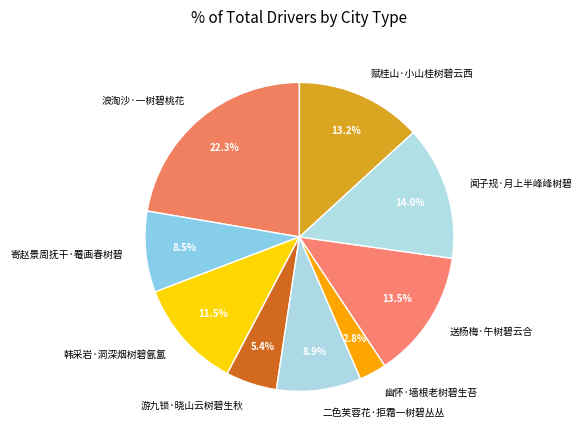

To the nearest percent, what portion does 赋桂山·小山桂树碧云西 represent?

13%